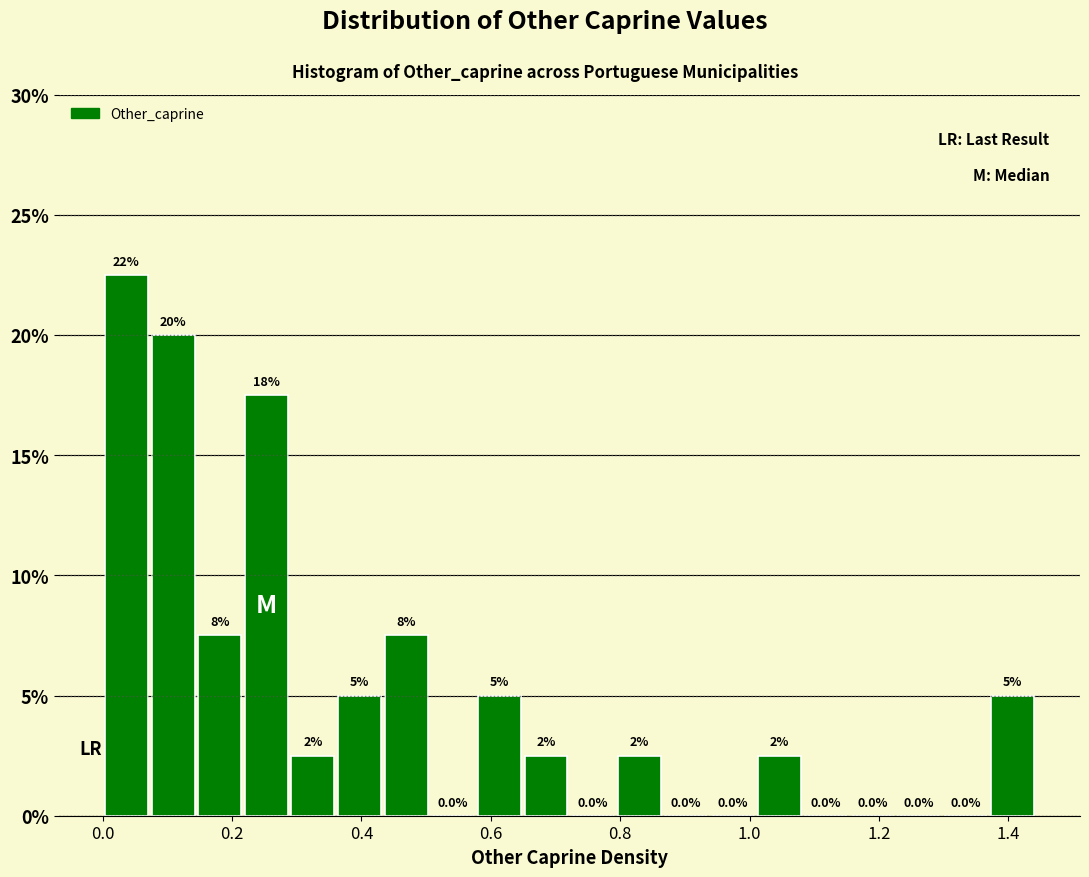

Around what value on the x-axis is the tallest bar? Give the approximate position of its centre, as read against the axis.

0.04